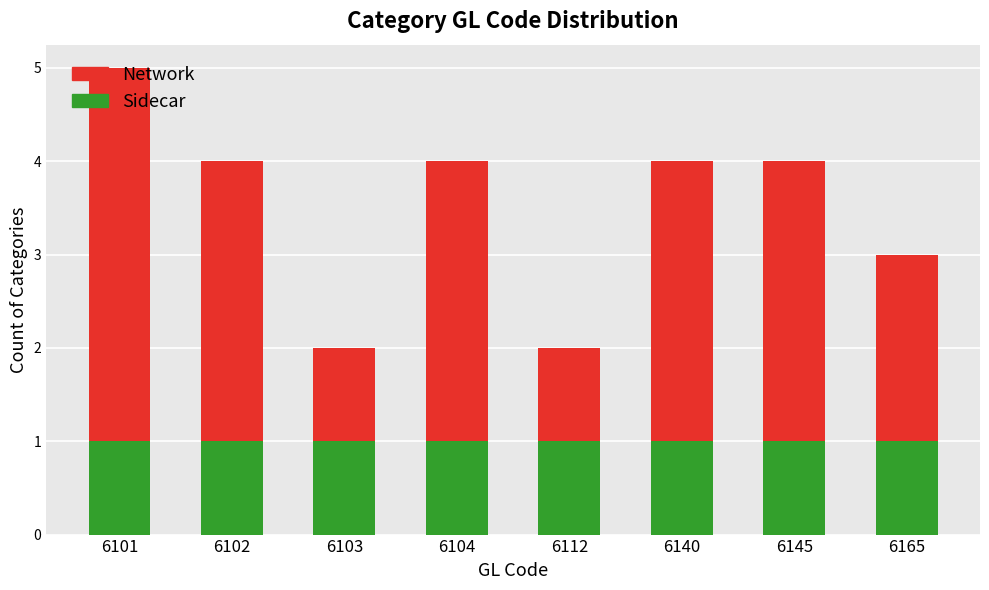

Is it true that Sidecar equals 2 at 6112?

False